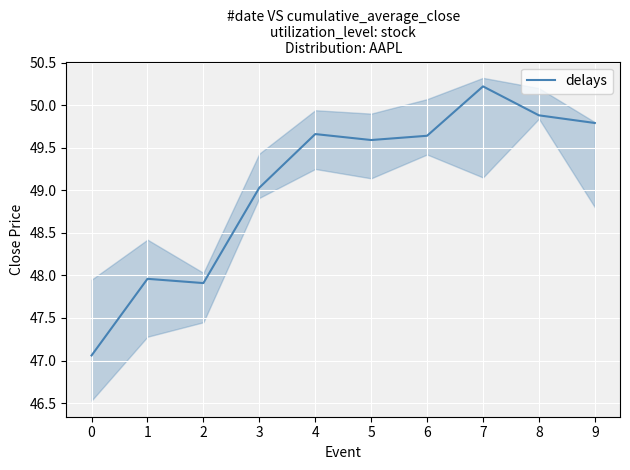

What is the difference between the second highest and minimum values?

2.8